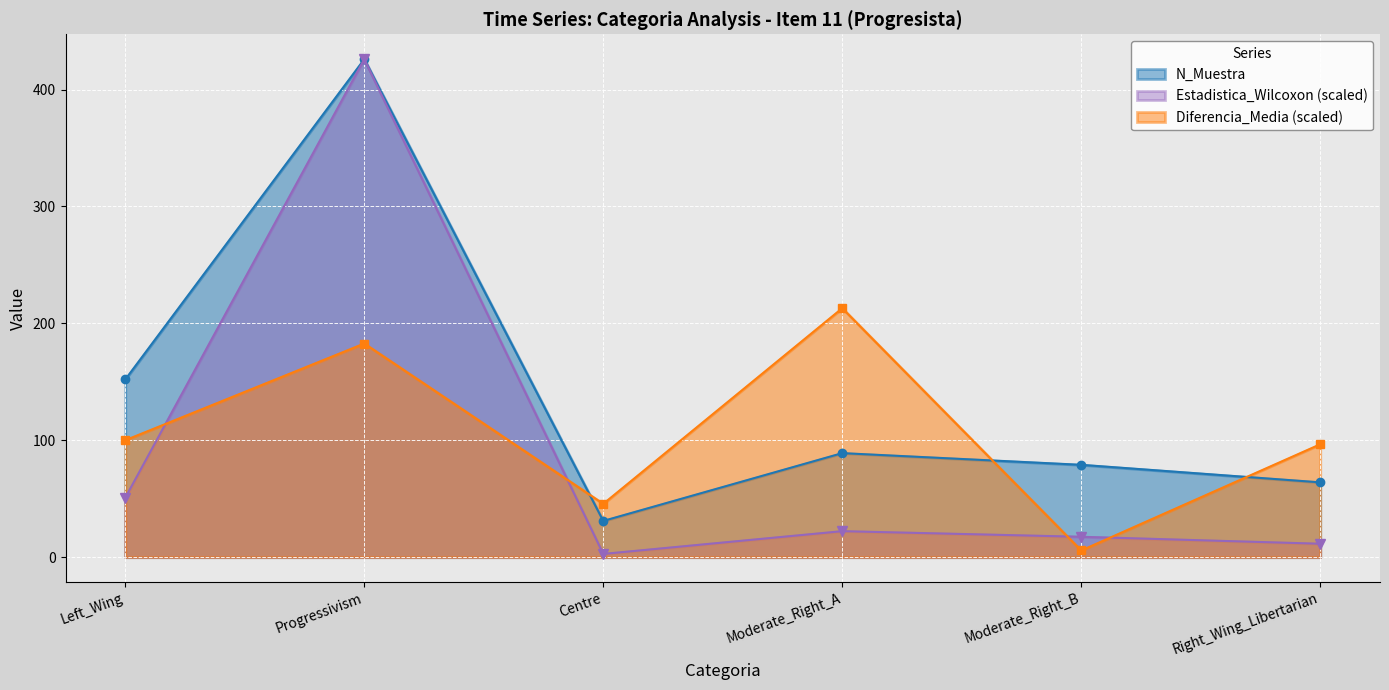

Is it true that N_Muestra equals 426.0 at Progressivism?

True